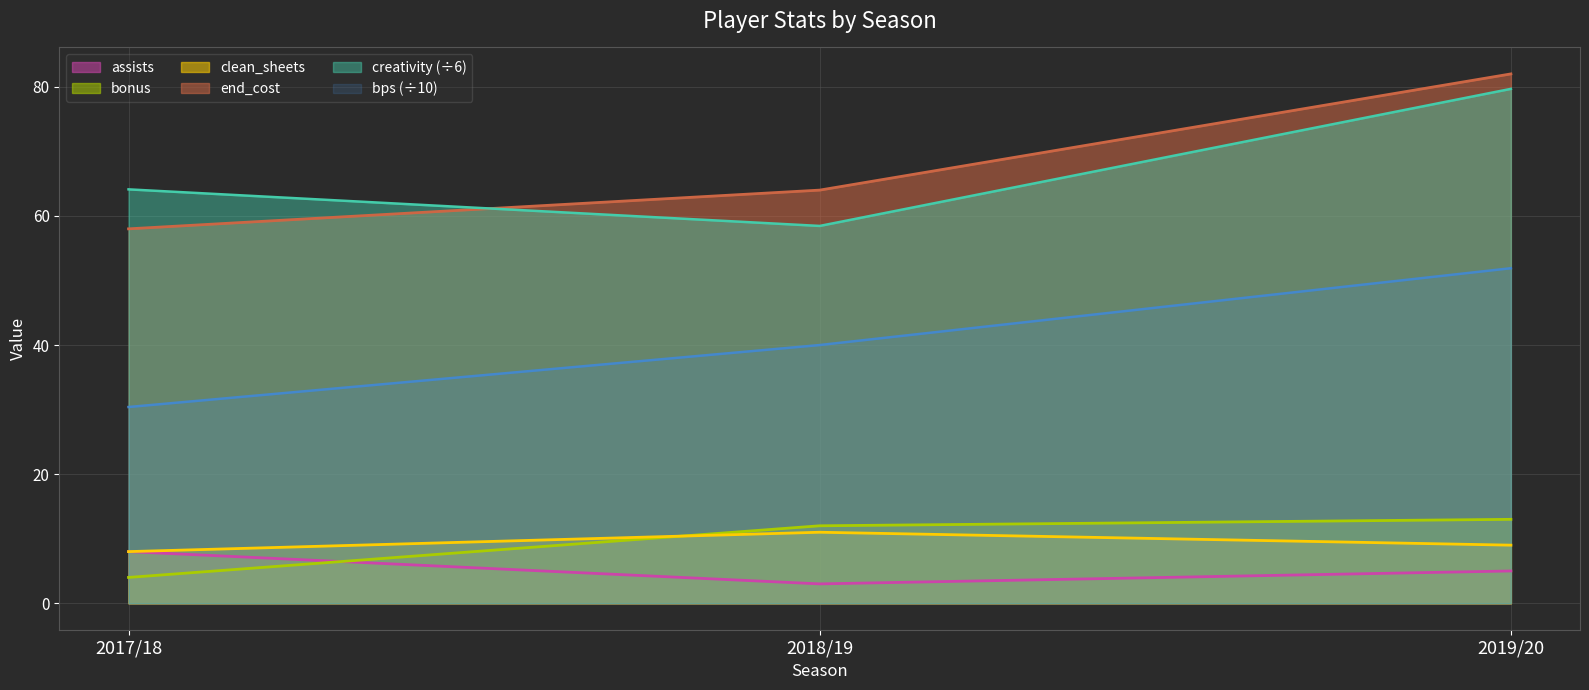

At 2017/18, list the series in order from smallest to largest.

bonus, assists, clean_sheets, bps, end_cost, creativity